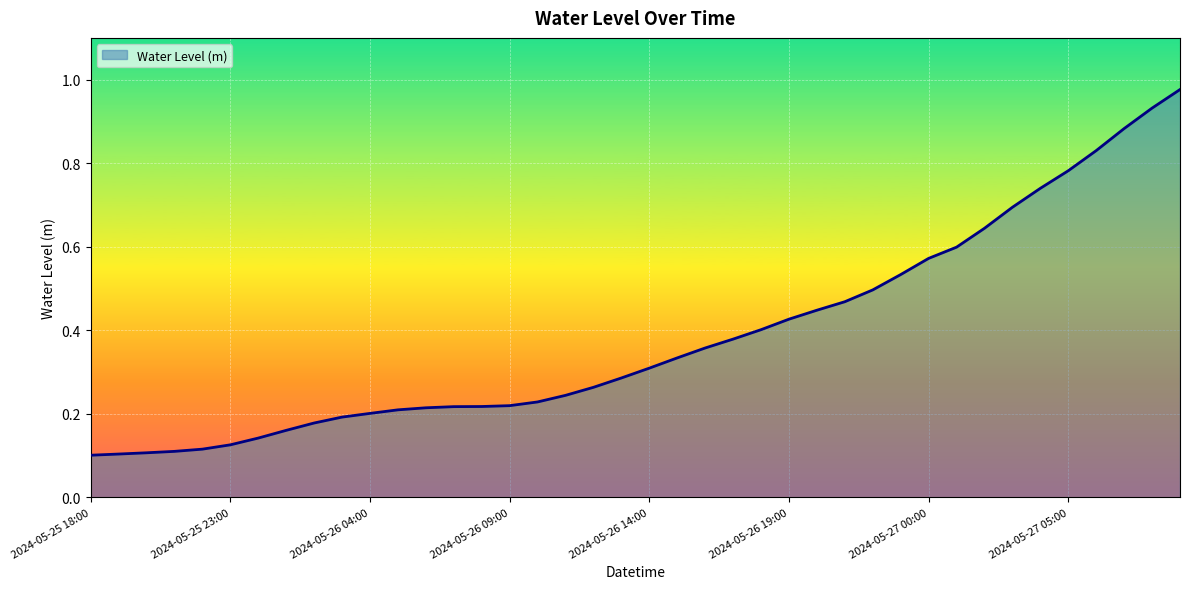

How many lines are shown in the chart?

1